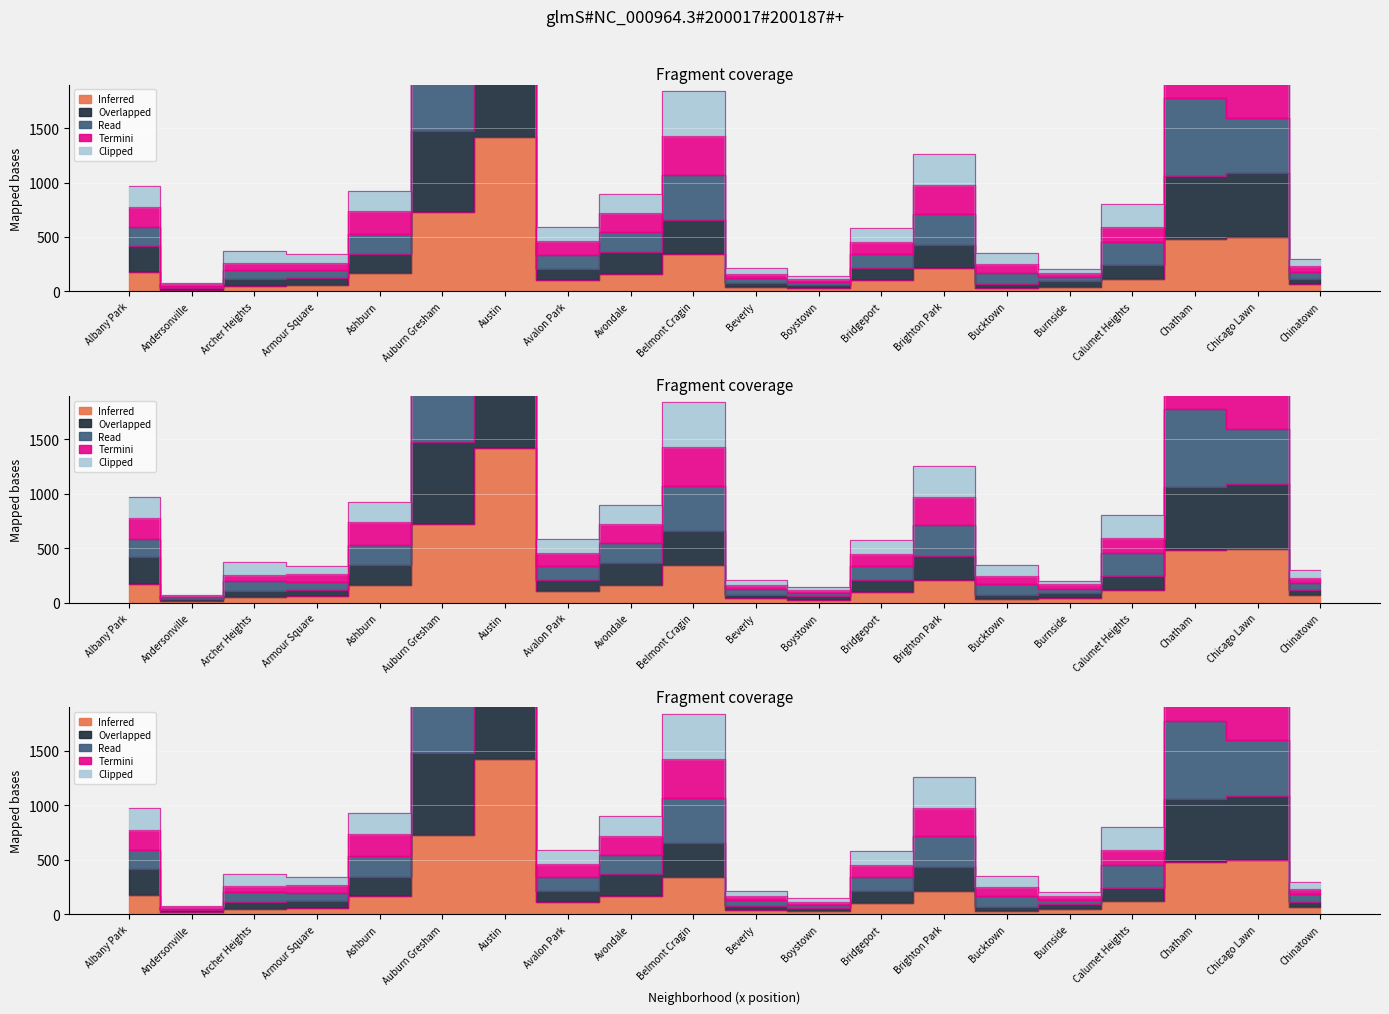

True or false: Clipped has a value of 1501 at Albany Park.

False